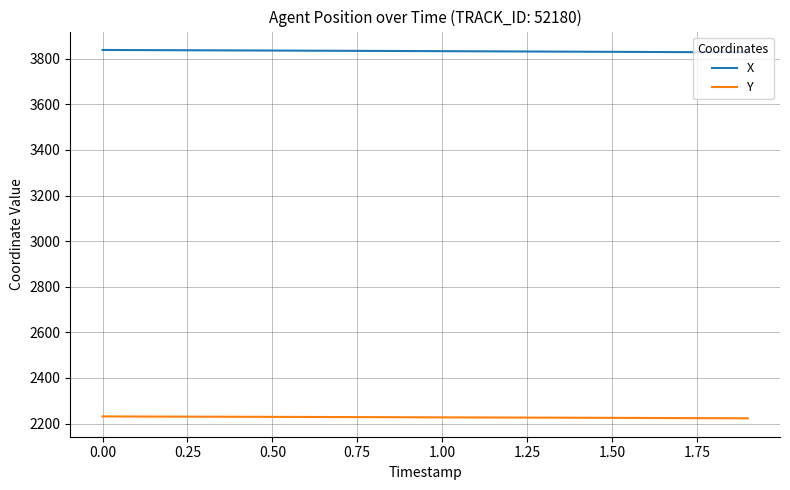

Which series has the largest total across all categories?

X